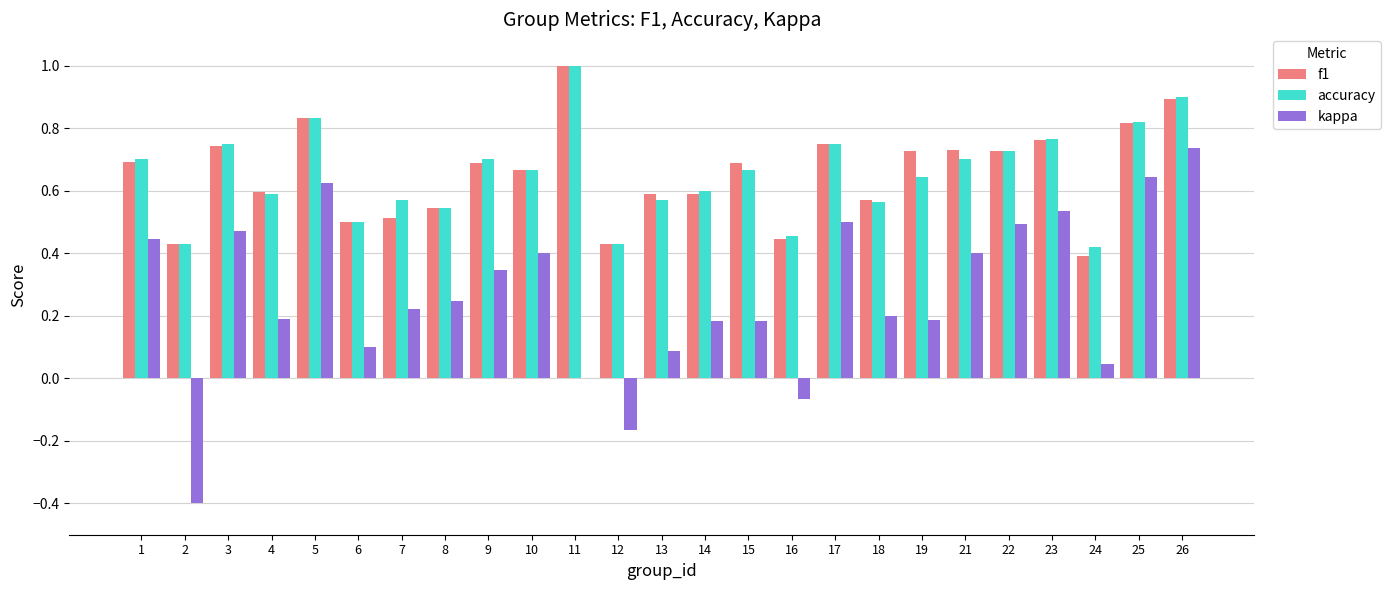

What is the maximum value shown in the chart?

1.0